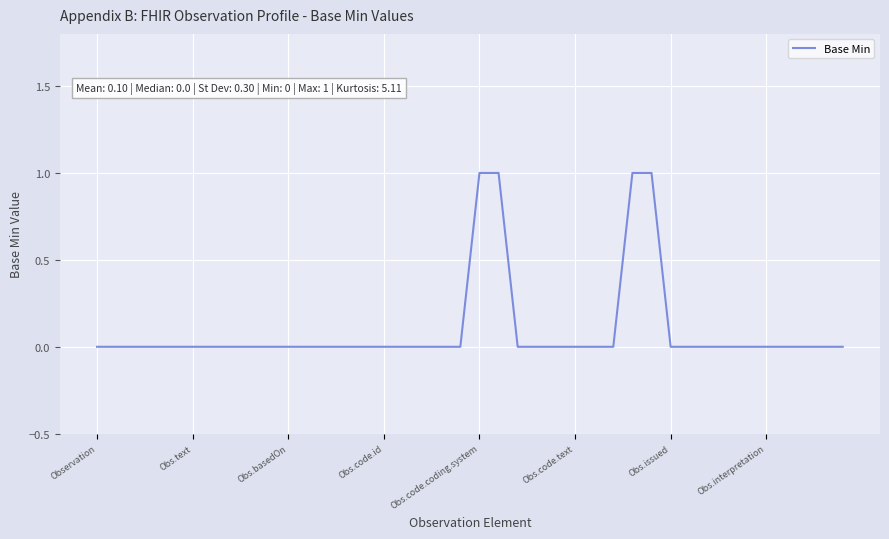

True or false: the data shows 0 at Obs.code.id.

True